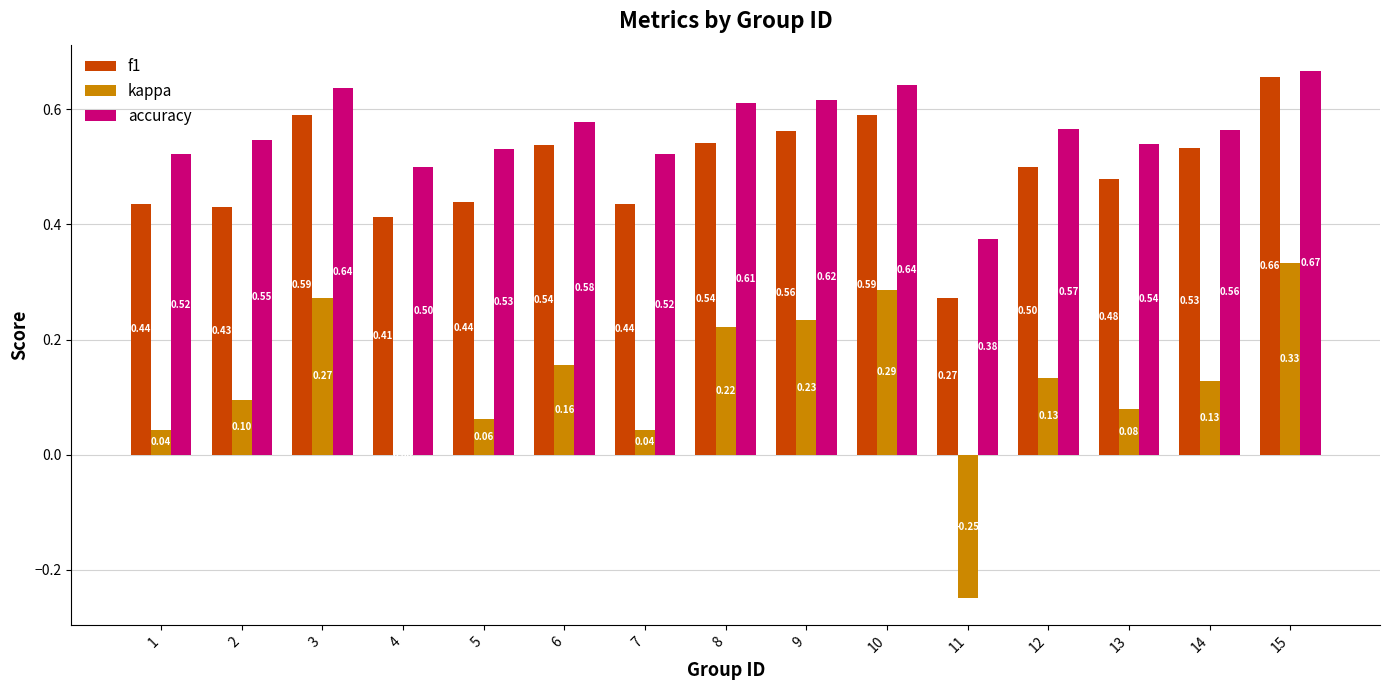

At which category is the sum across all series the highest?

15